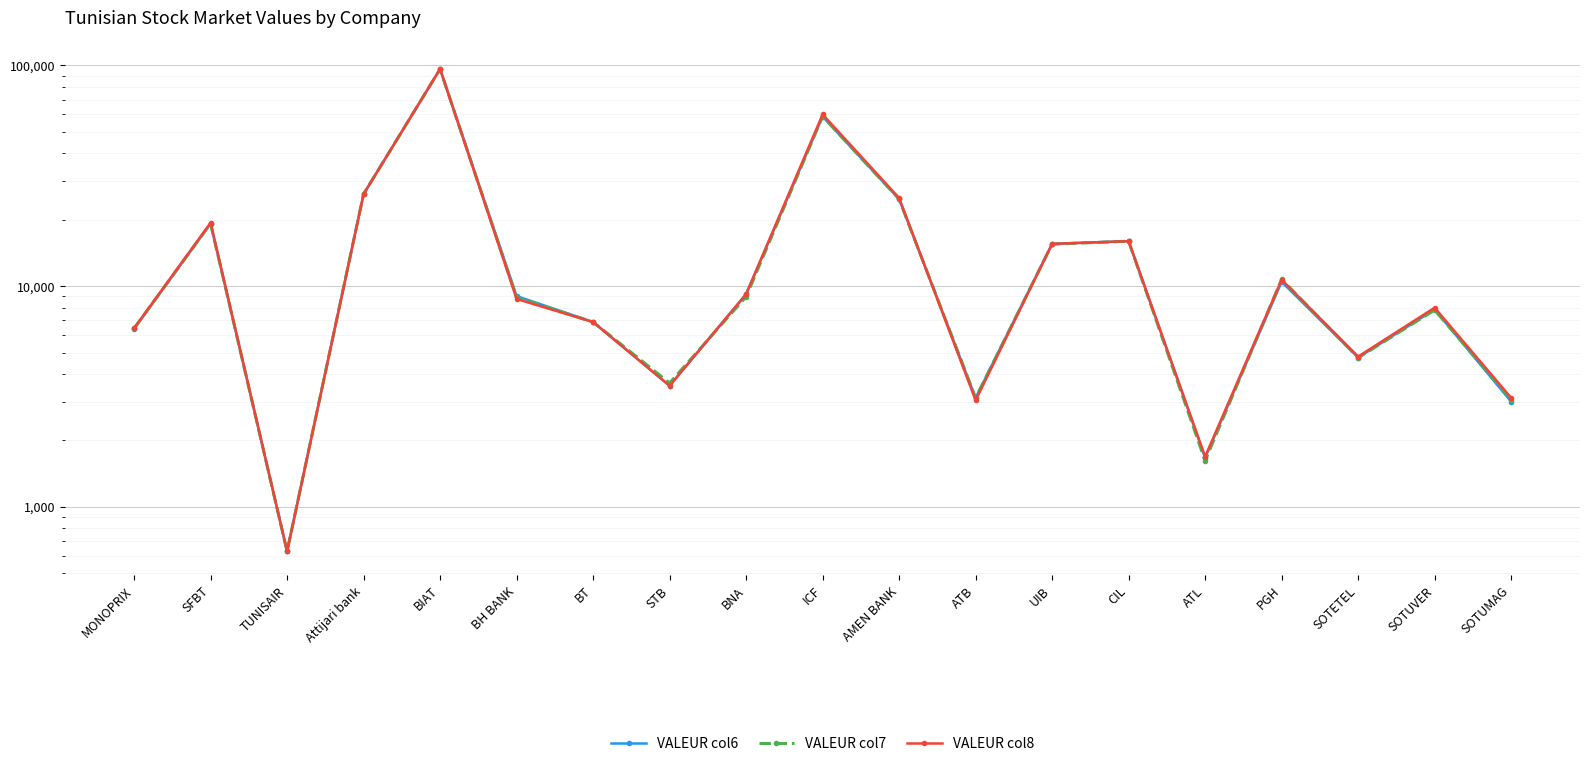

Reading right to left, what are all the values shown in this chart?

VALEUR col6: 3000	7840	4750	10470	1670	16000	15550	3120	24790	58700	9200	3540	6880	9020	96100	26150	630	19200	6400
VALEUR col7: 3060	7800	4740	10740	1620	15990	15500	3120	24790	58800	8960	3640	6880	8900	96200	26170	630	19210	6440
VALEUR col8: 3120	7990	4800	10700	1690	15990	15550	3040	25100	60000	9210	3540	6880	8750	96500	26150	630	19390	6450